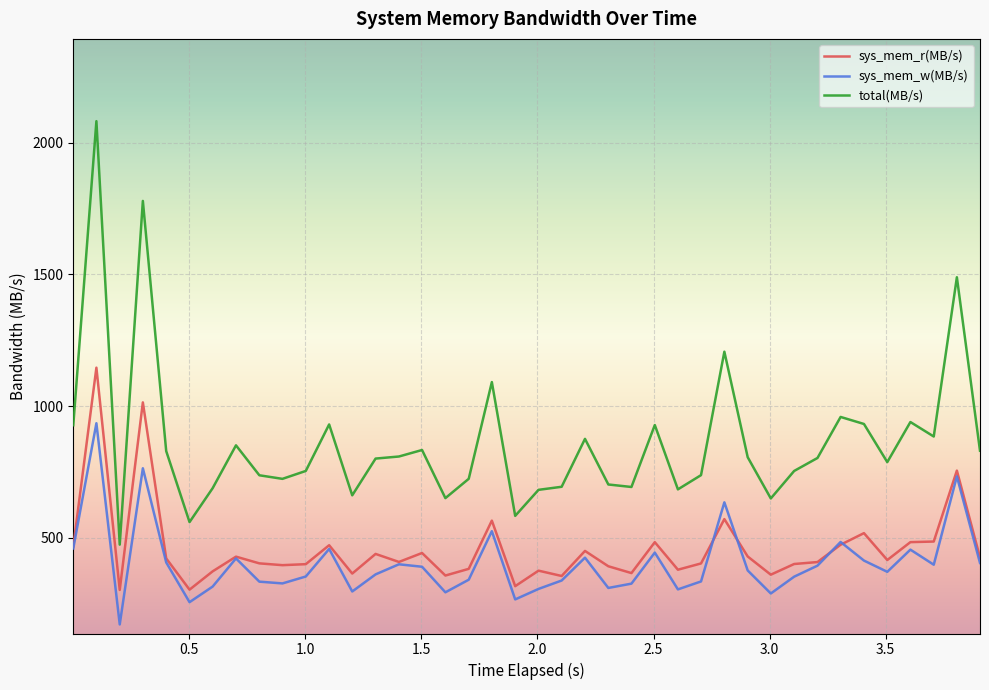

What is the highest value of the total(MB/s) series?

2081.6